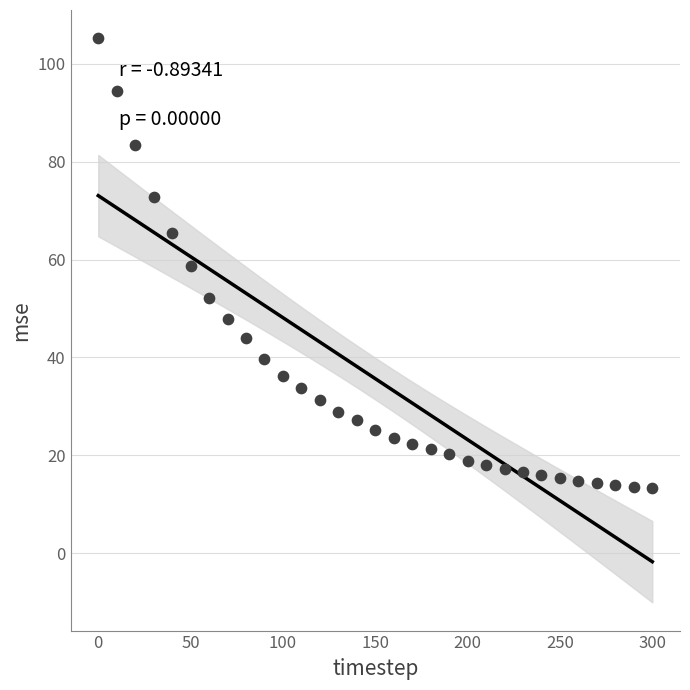

What is the range of X values (max minus min)?

300.0